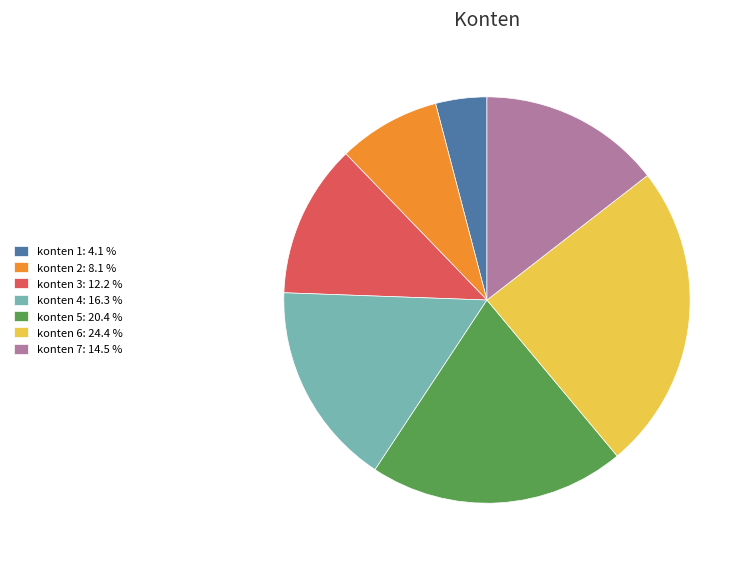

What is the ratio of the value at konten 7: 14.5 % to the value at konten 5: 20.4 %?

0.7